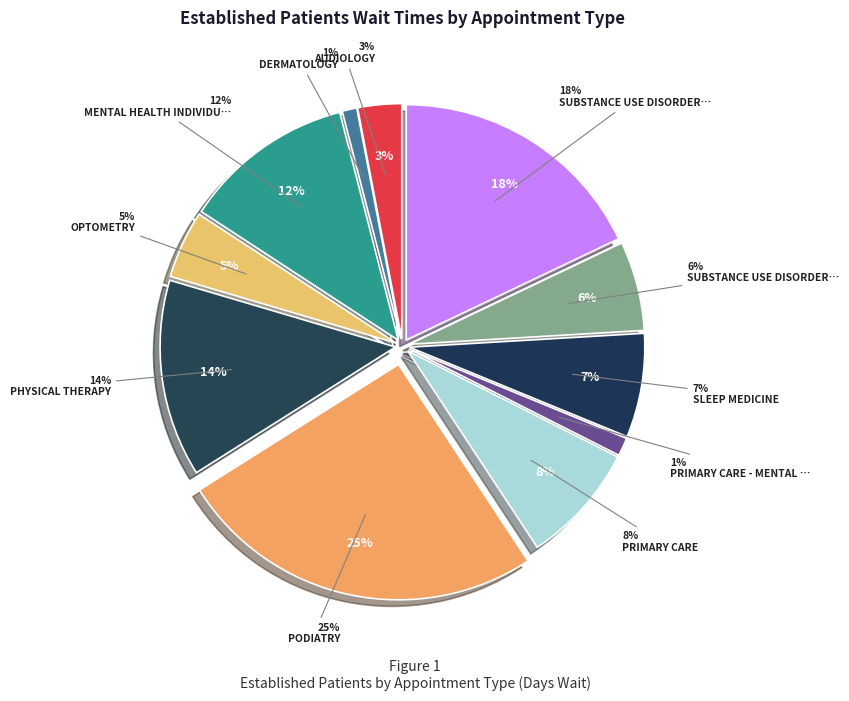

Rank the categories by value from highest to lowest.

PODIATRY, SUBSTANCE USE DISORDER INDIVIDUAL, PHYSICAL THERAPY, MENTAL HEALTH INDIVIDUAL, PRIMARY CARE, SLEEP MEDICINE, SUBSTANCE USE DISORDER GROUP, OPTOMETRY, AUDIOLOGY, PRIMARY CARE - MENTAL HEALTH INTEGRATED, DERMATOLOGY